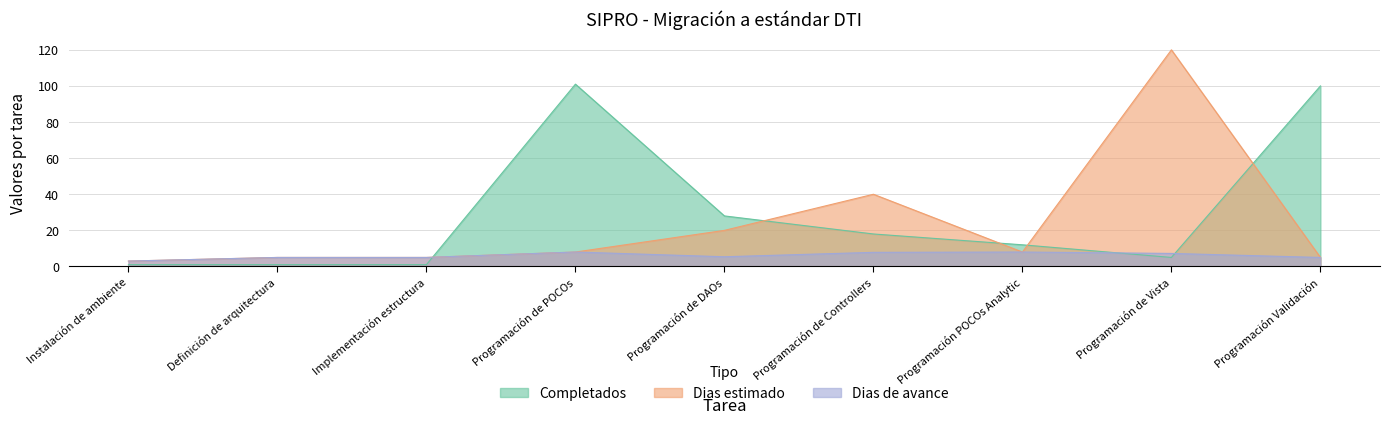

The value of Completados at Programación Validación is 100.0. True or false?

True